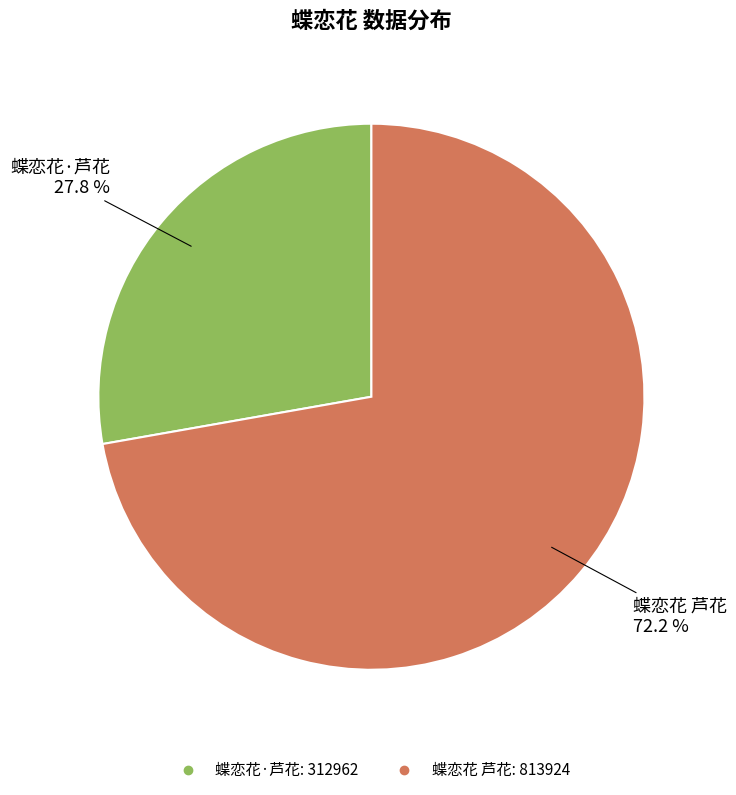

To the nearest percent, what is the difference between the 蝶恋花·芦花 and 蝶恋花 芦花 slice percentages?

44%